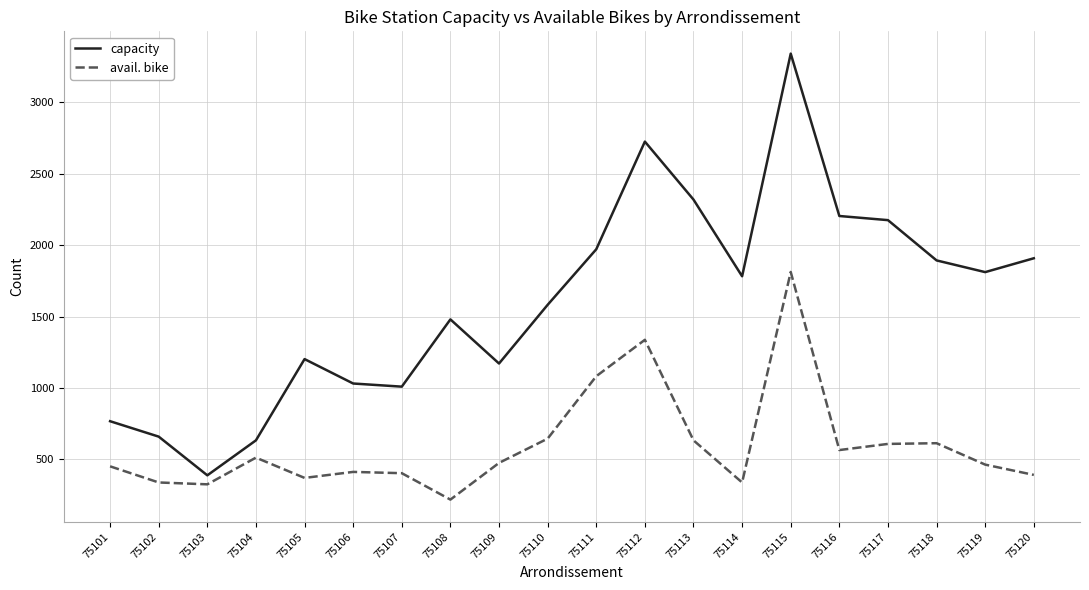

What is the difference between the maximum and minimum values in the avail. bike series?

1594